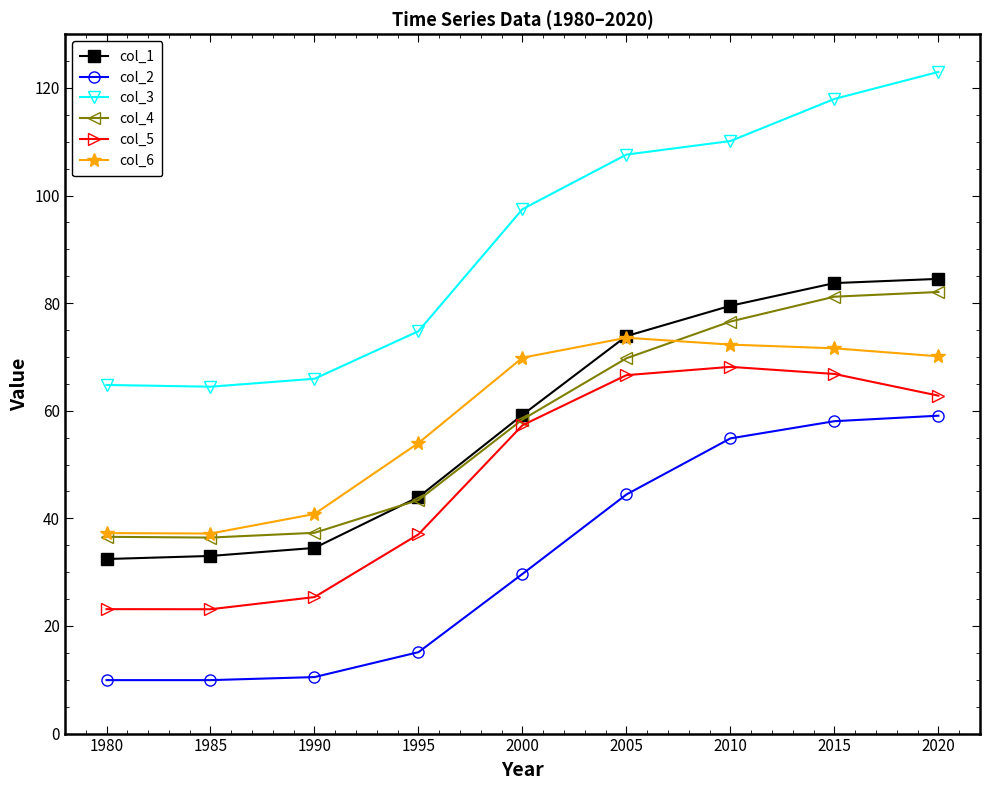

How many data points does each series have?

9